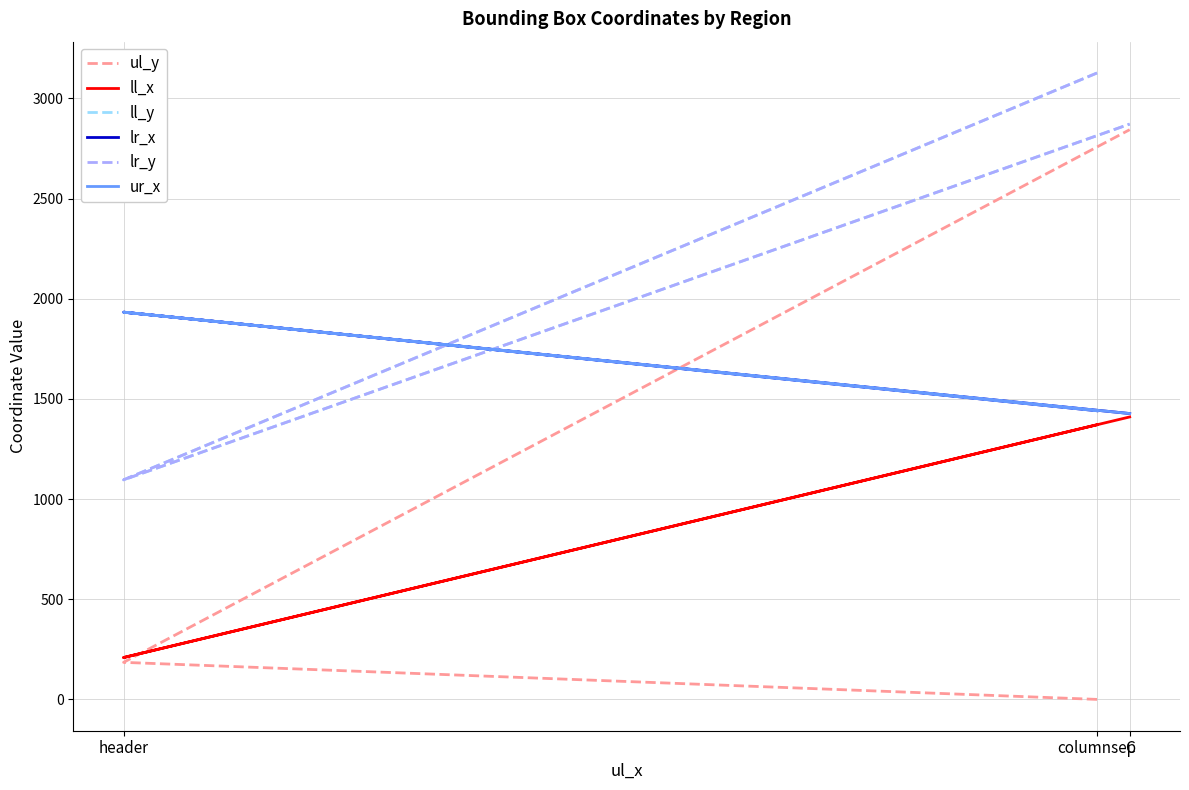

Between header and C, which series saw the biggest shift?

ul_y